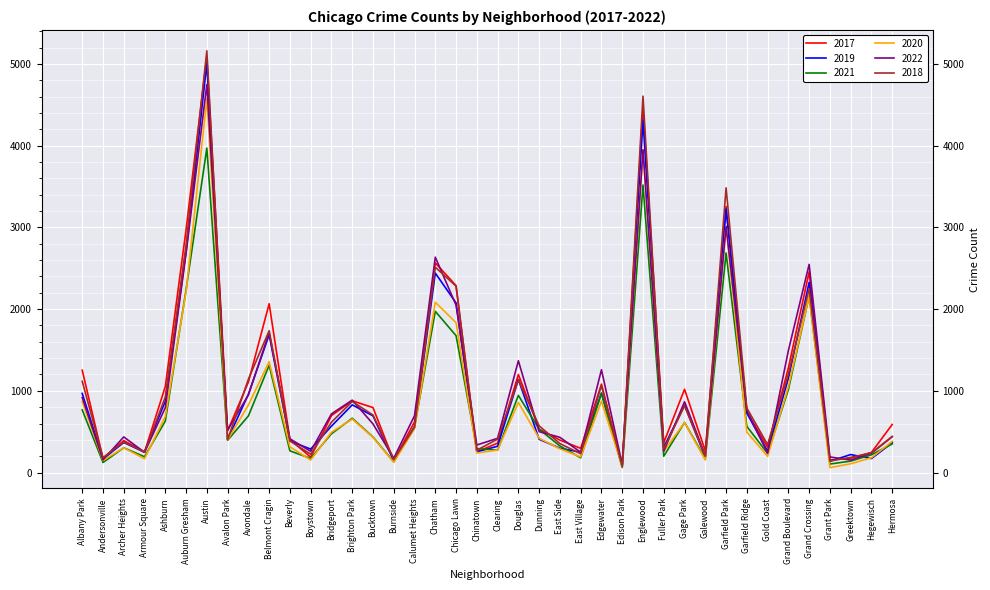

How many interior local valleys does the 2018 series have?

12